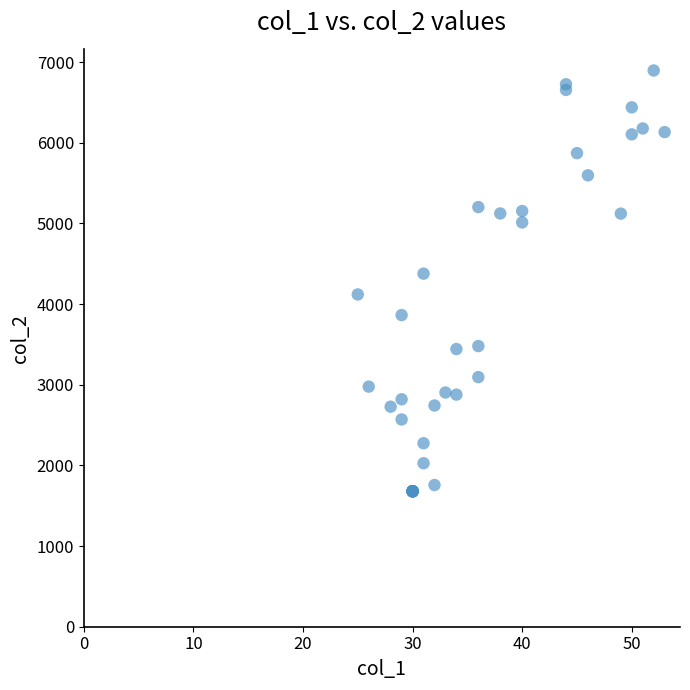

What Y value in the scatter plot is closest to 4288?

4378